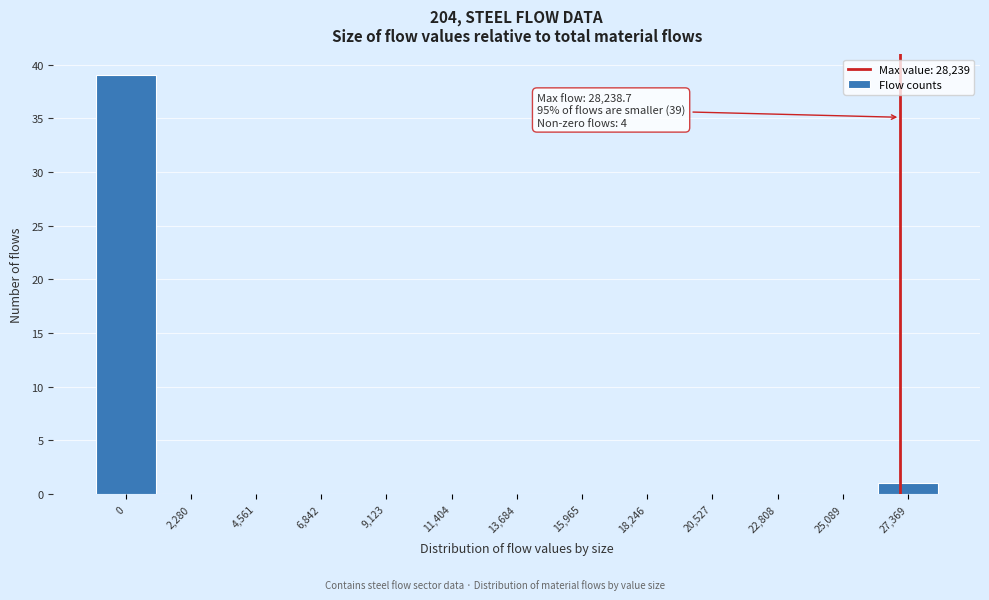

Reading left to right, list all the values displayed in this chart.

0=39	2,280=0	4,561=0	6,842=0	9,123=0	11,404=0	13,684=0	15,965=0	18,246=0	20,527=0	22,808=0	25,089=0	27,369=1